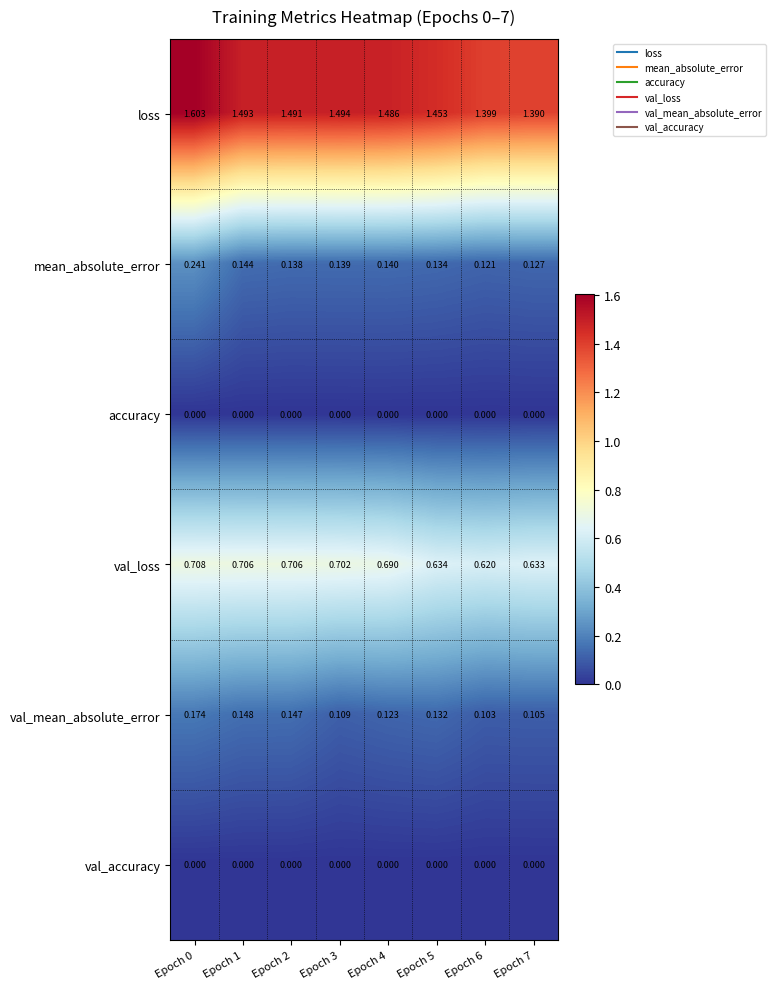

Which series has the widest spread of values?

loss